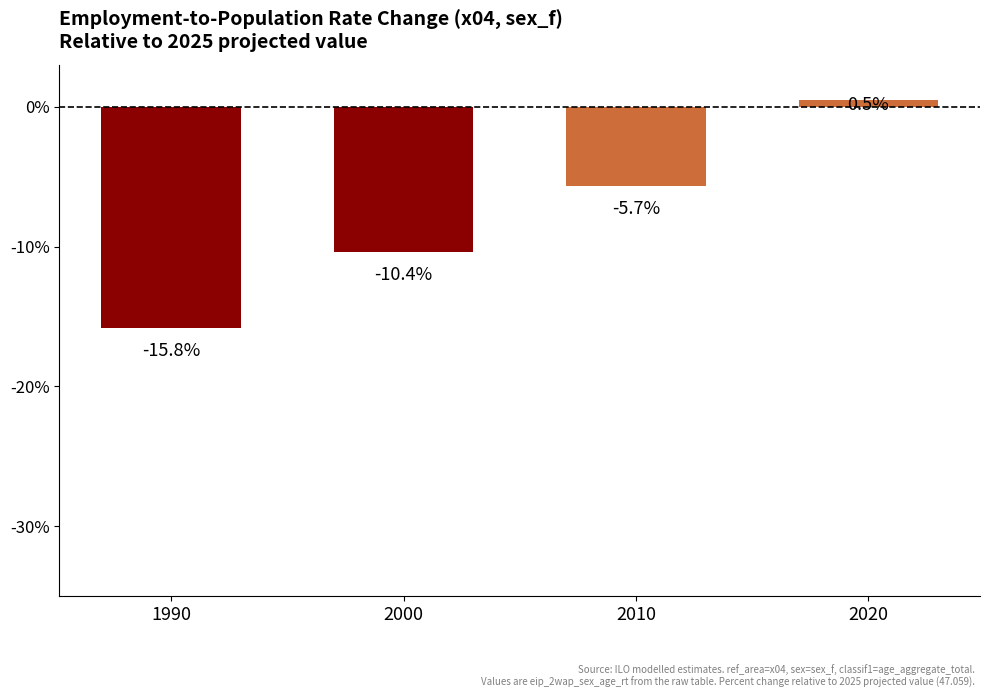

Which has a higher value, 2000 or 2020?

2020